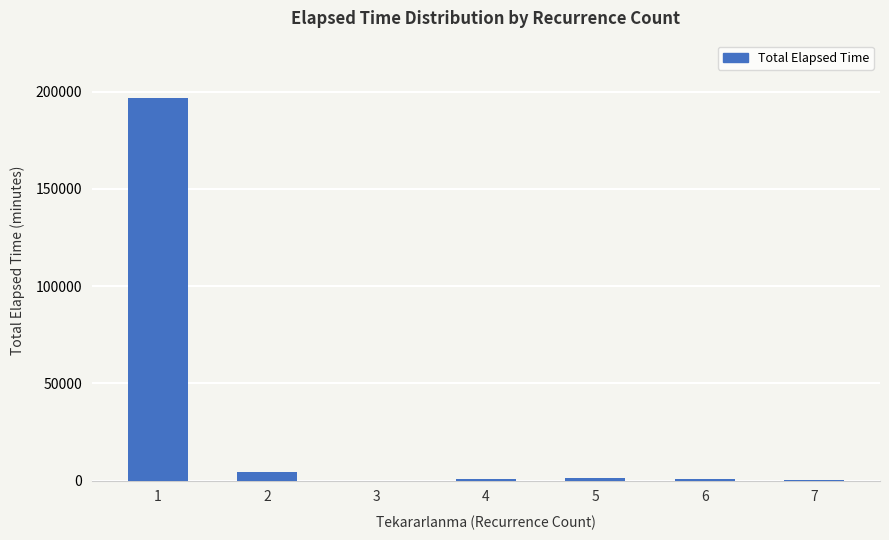

At which label is the value closest to 98330?

2